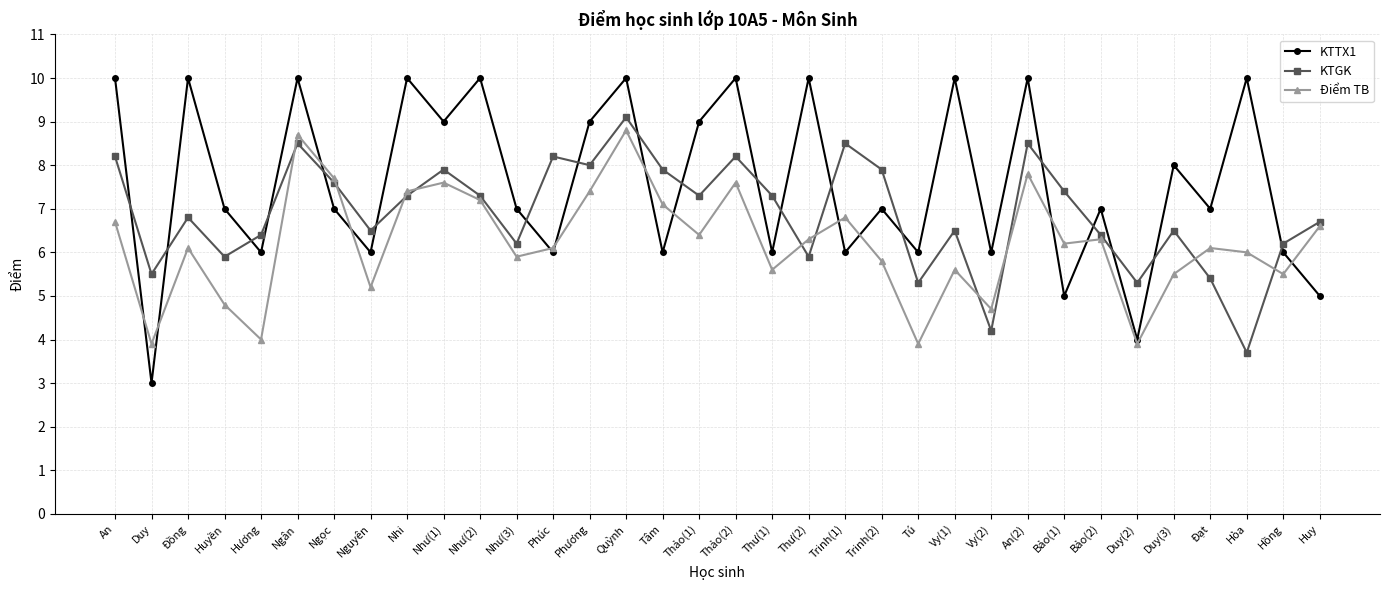

The value of KTGK at Bảo(2) is 6.4. True or false?

True